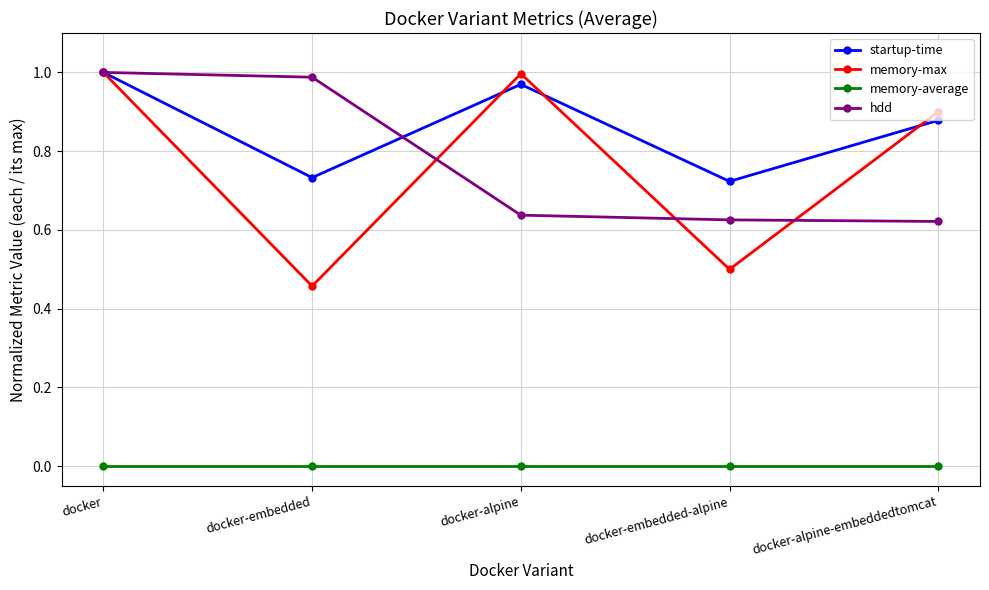

How many lines are shown in the chart?

4